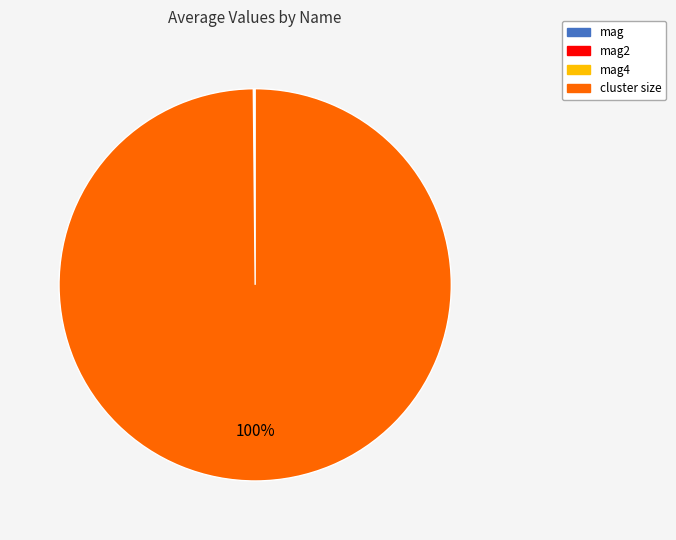

To the nearest percent, what is the average slice percentage?

25%